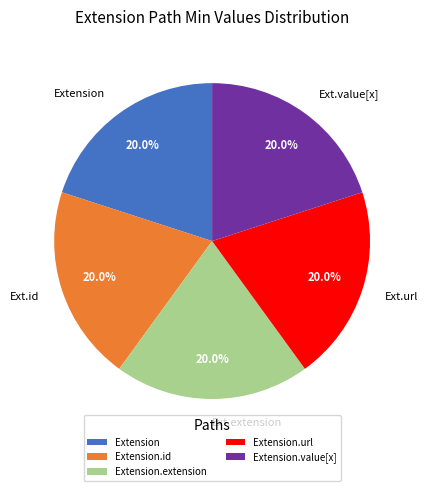

Count the number of slices in the pie.

5